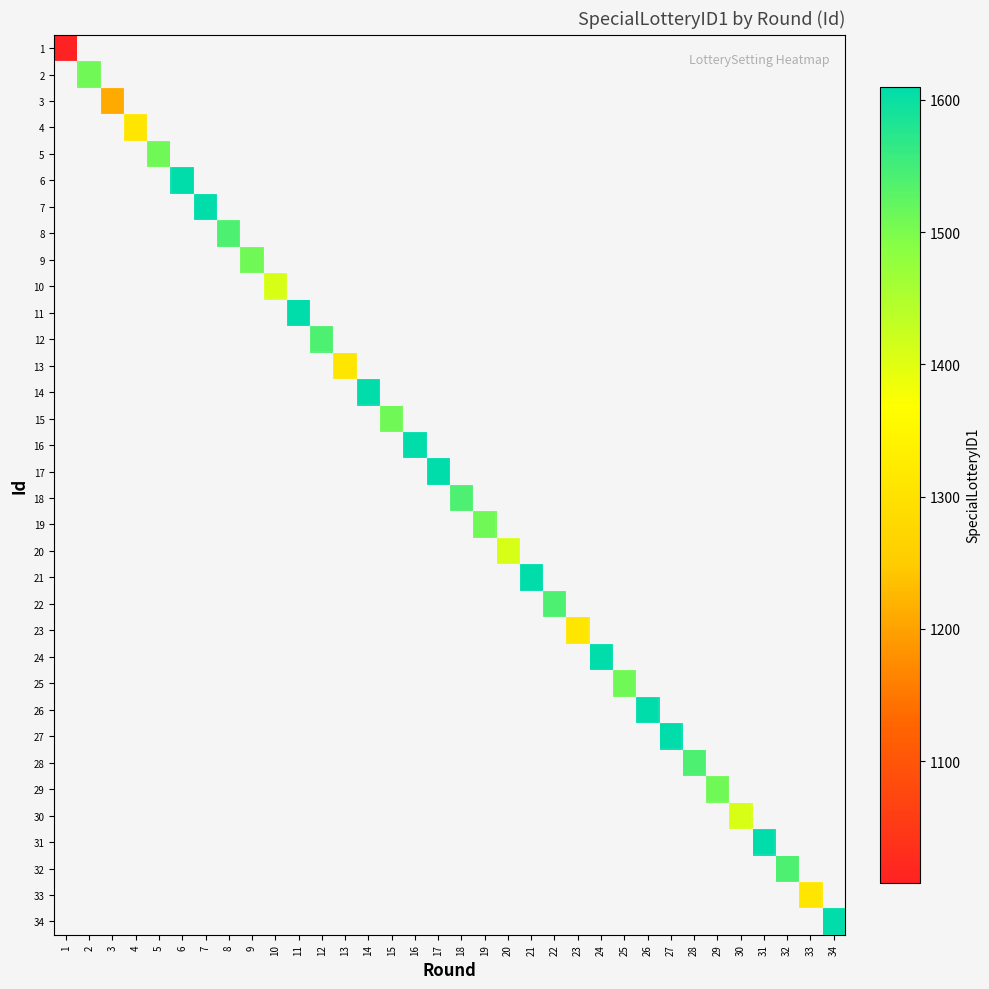

Between 18 and 21, which is larger?

21